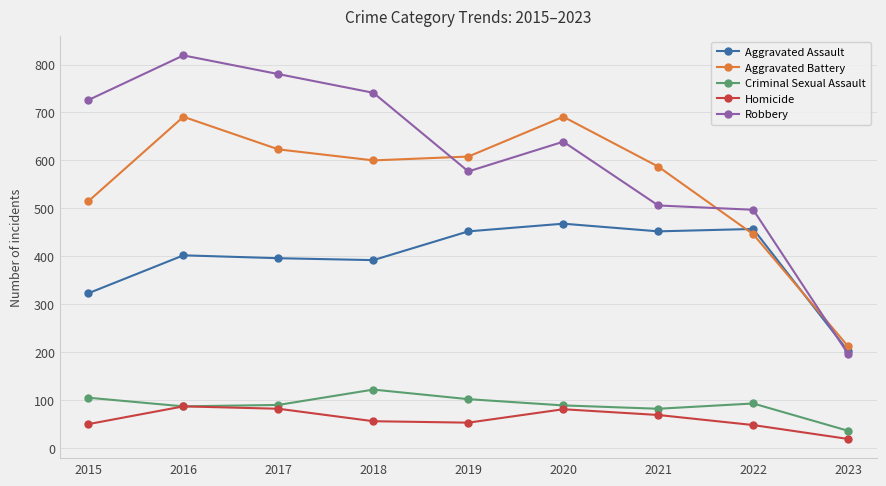

Which series changed the most between 2017 and 2021?

Robbery